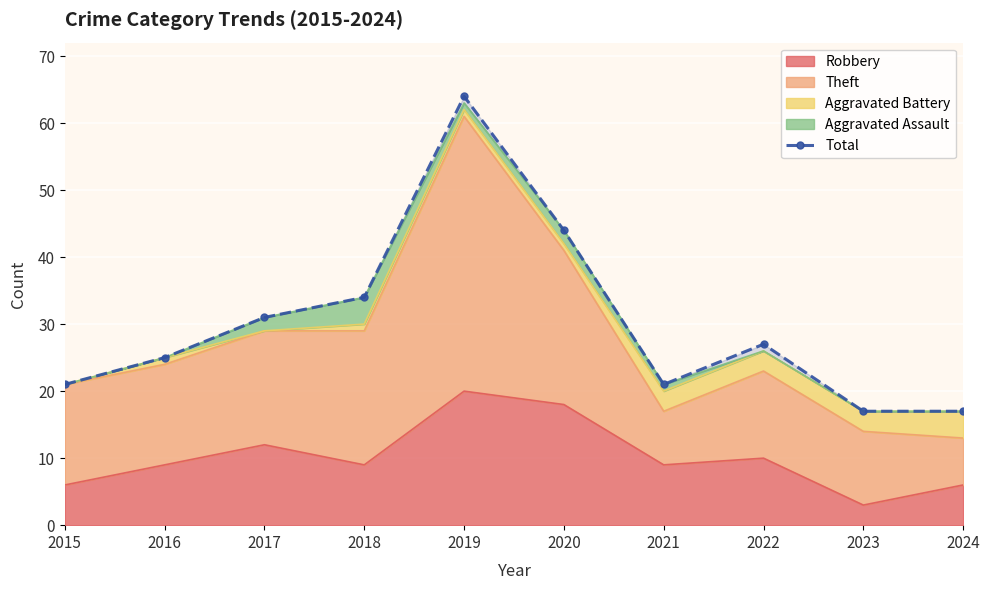

Reading left to right, transcribe all the data shown in this chart.

2015=21	2016=25	2017=31	2018=34	2019=64	2020=44	2021=21	2022=27	2023=17	2024=17